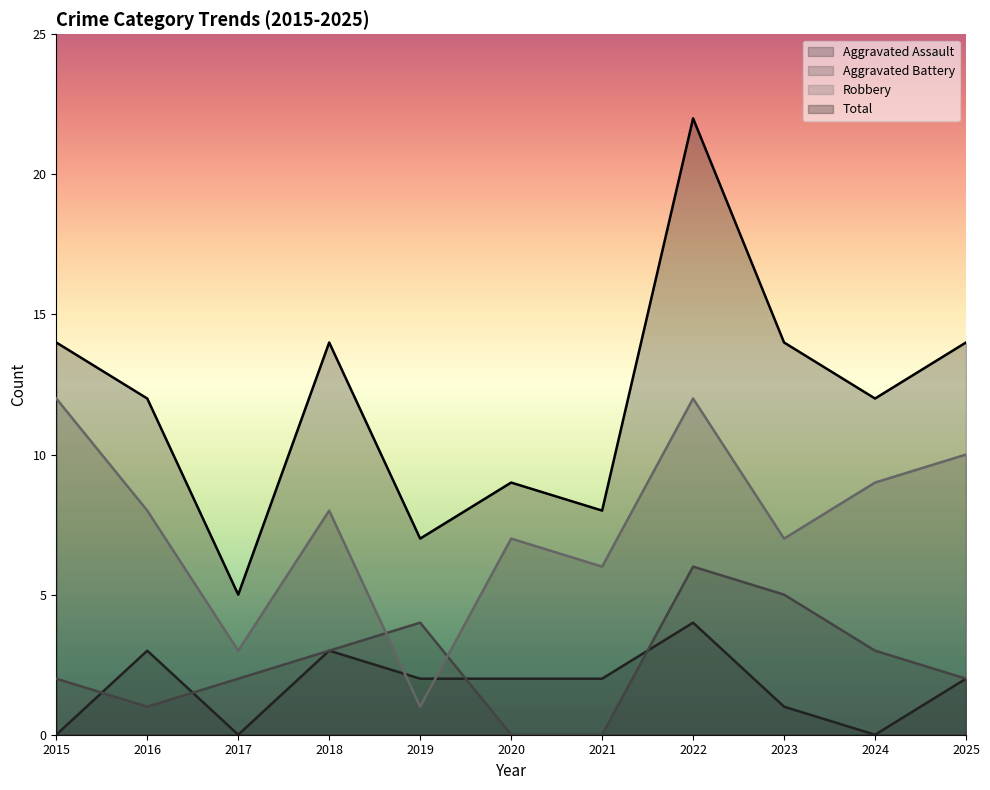

What is the difference between the second highest and minimum values in the Total series?

9